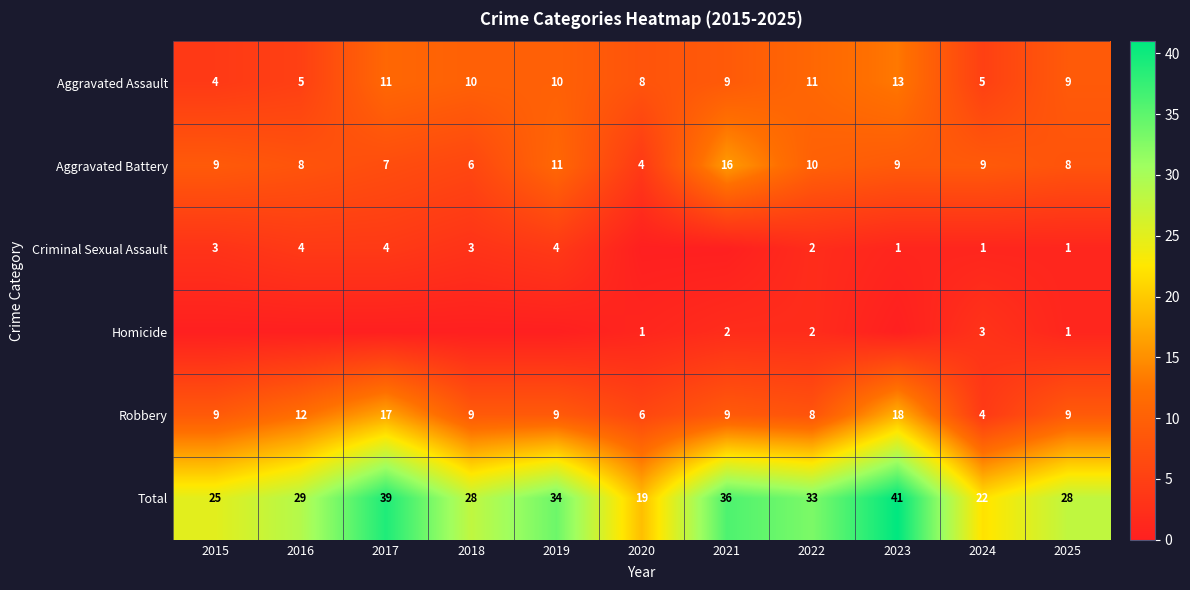

What is the sum of all Aggravated Assault values?

95